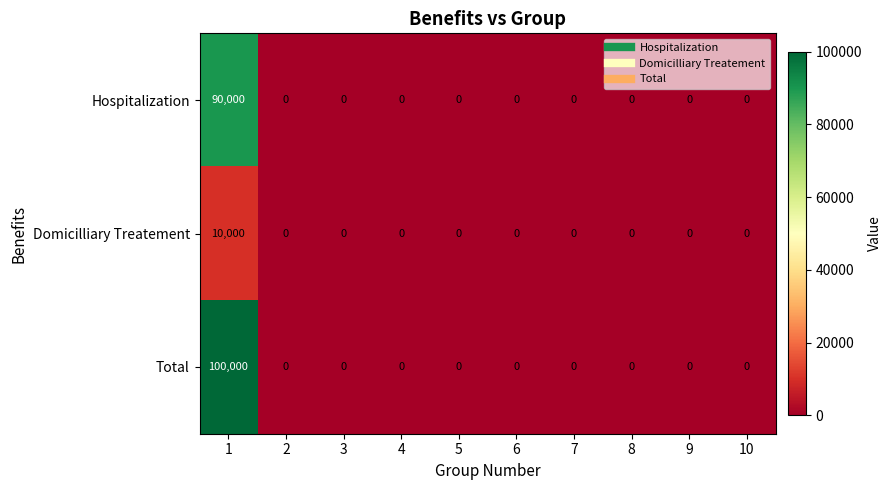

What is the difference between the maximum and minimum values in the Domicilliary Treatement series?

10000